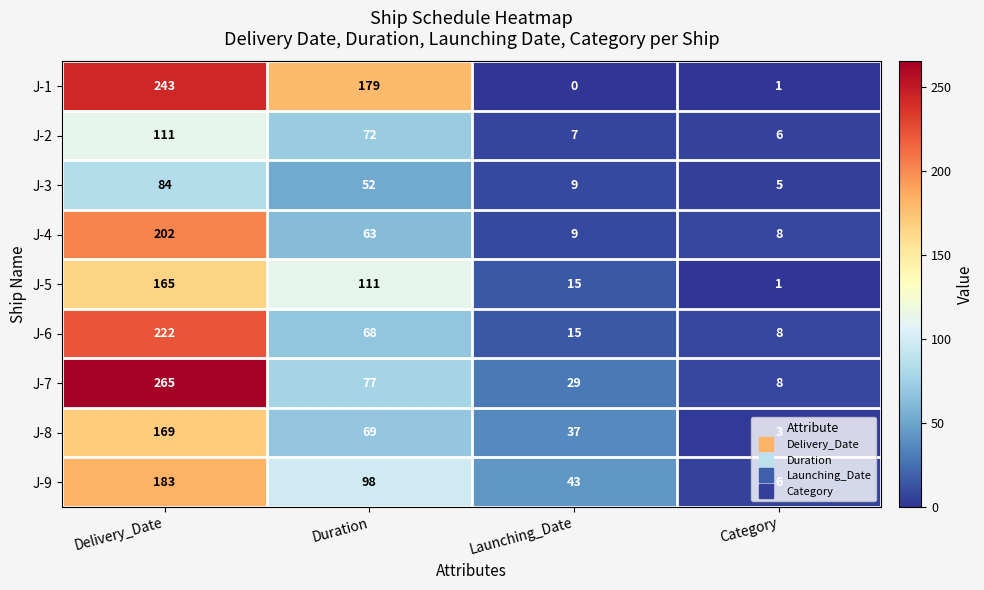

What is the sum of all J-6 values?

313